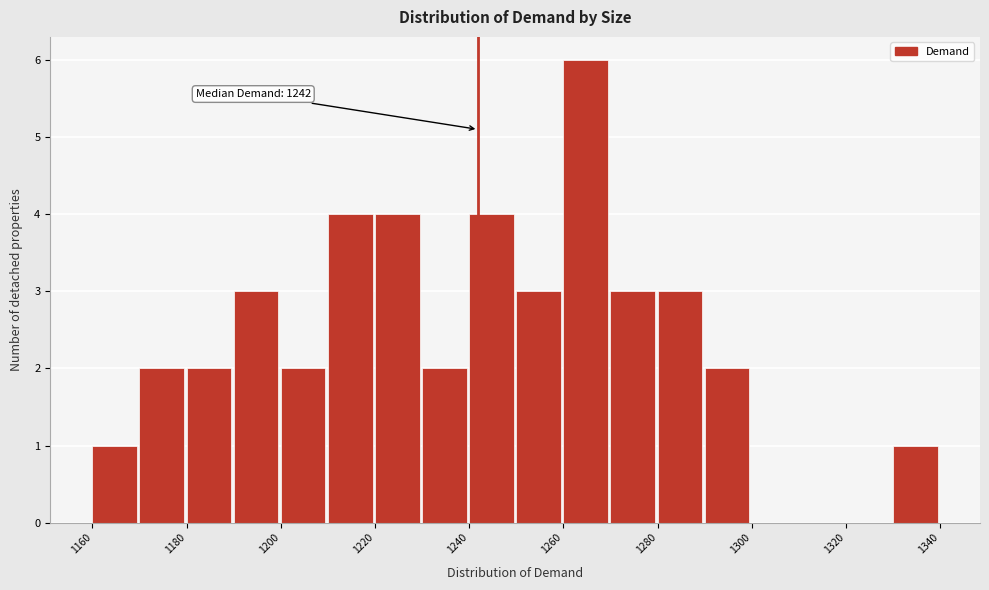

Over which range of the x-axis is the bar tallest?

1260 to 1270